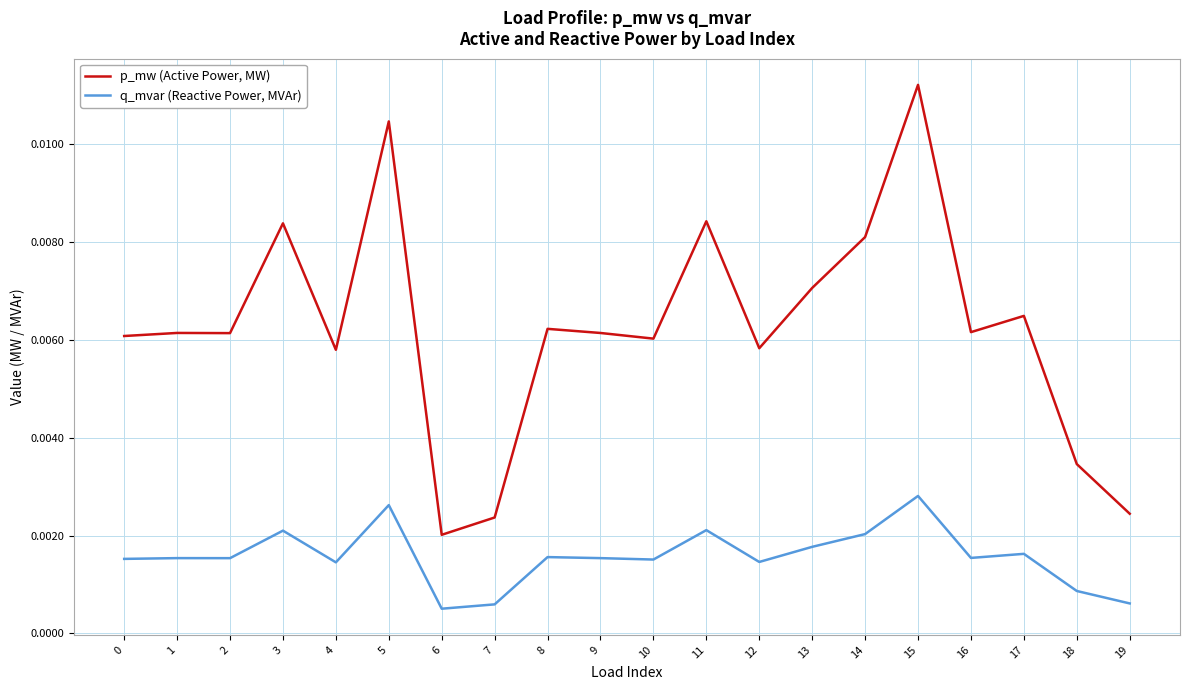

List the series in order of their overall mean, highest first.

p_mw (Active Power, MW), q_mvar (Reactive Power, MVAr)